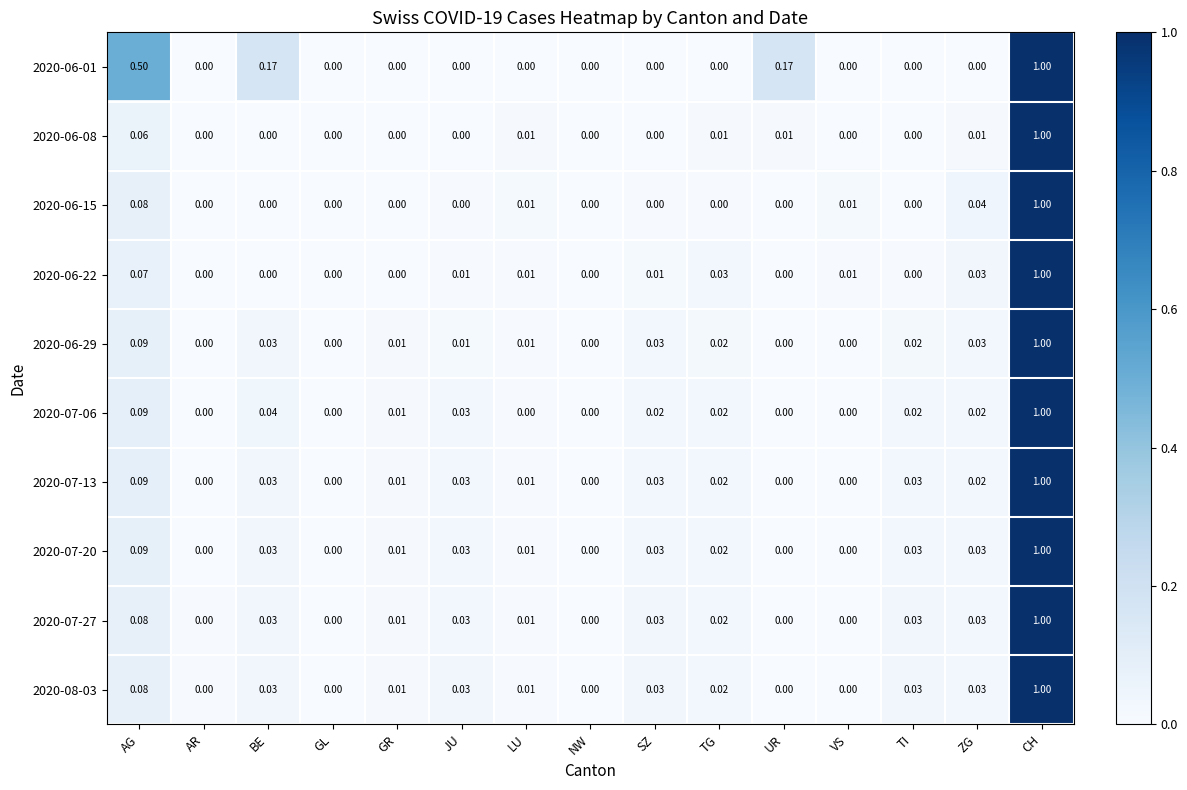

At which category is the sum across all series the highest?

CH